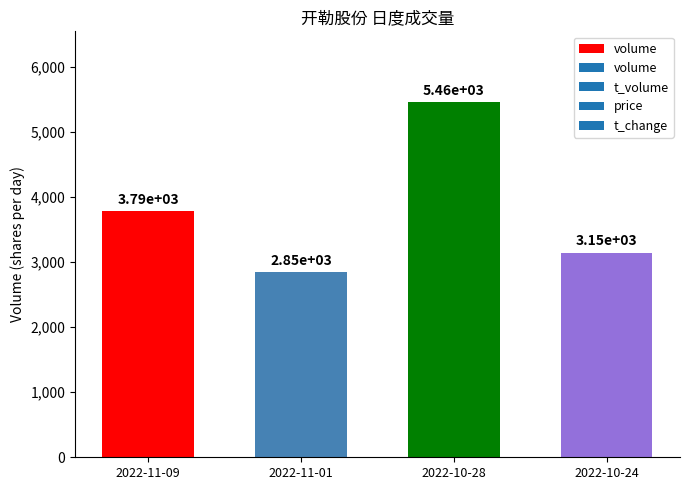

Between 2022-10-28 and 2022-11-09, which is larger?

2022-10-28